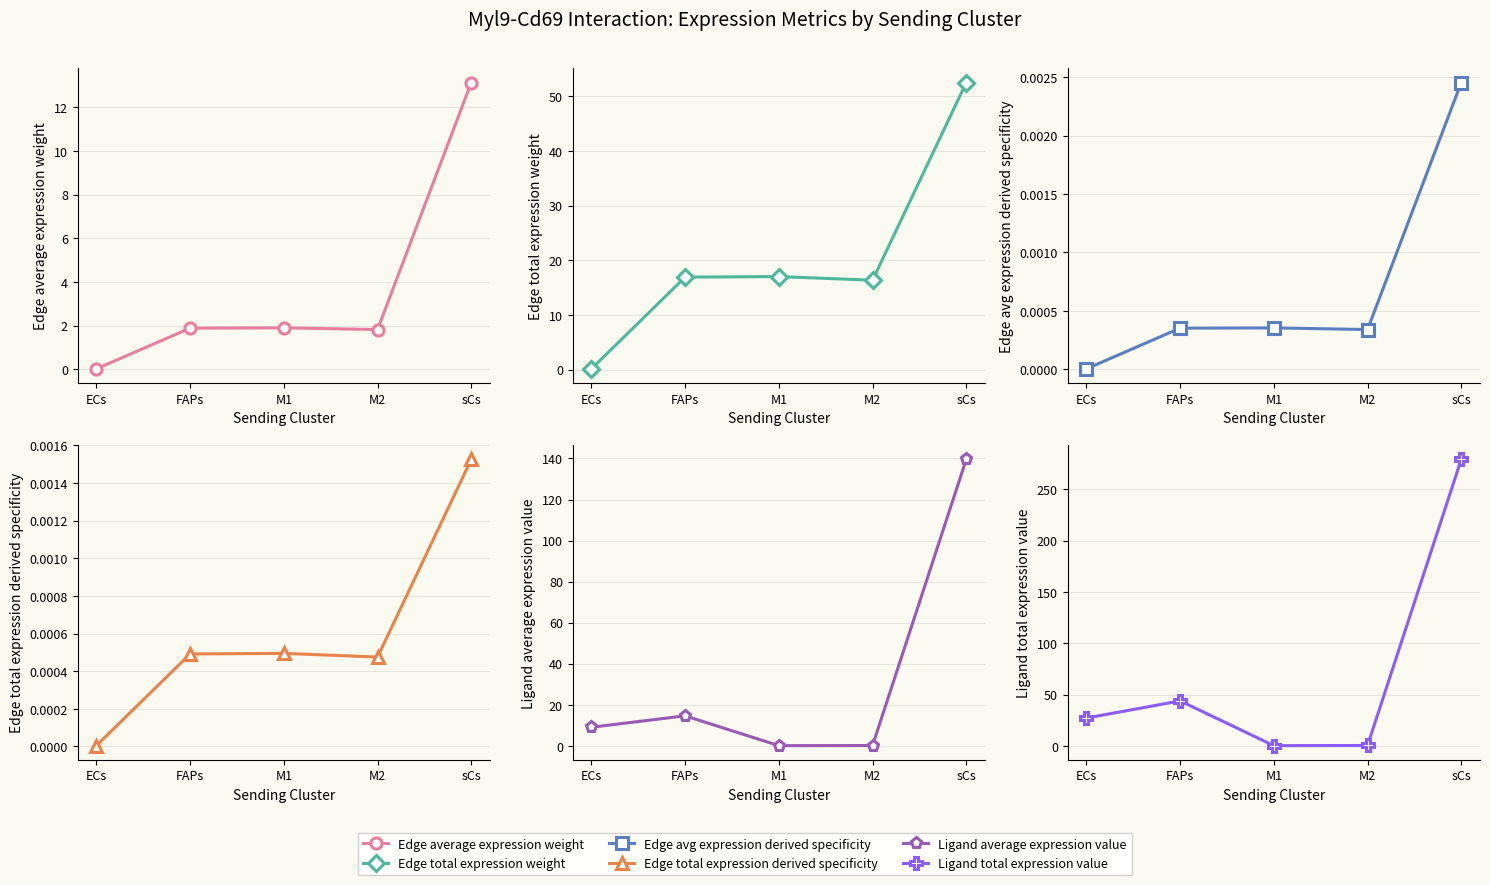

True or false: Edge total expression derived specificity and Ligand total expression value intersect in this chart.

False